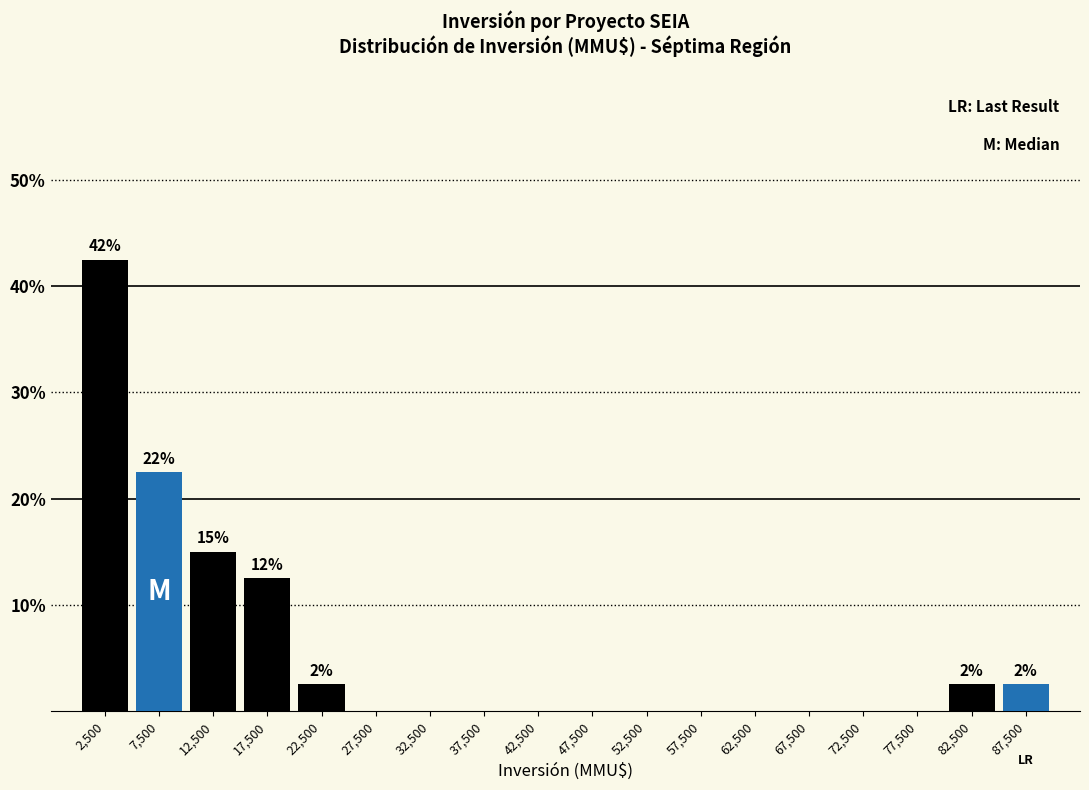

Which range on the x-axis has the tallest bar?

0 to 5000